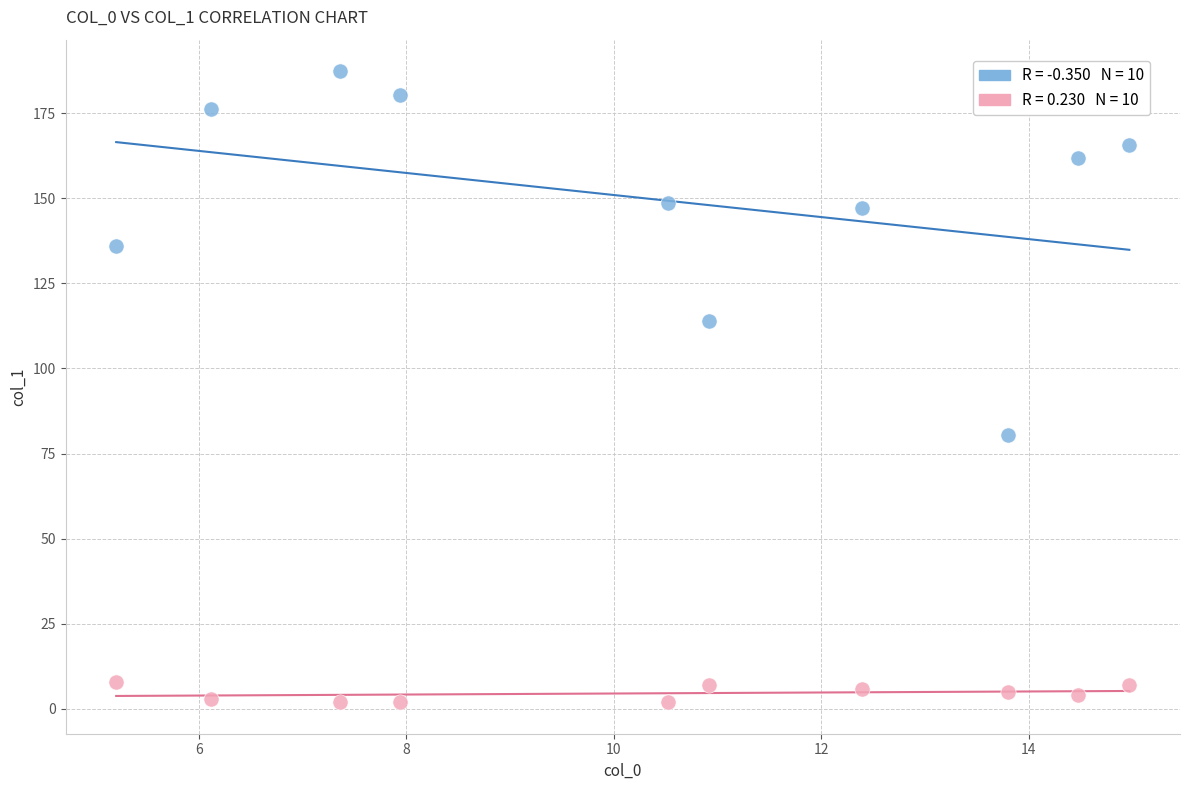

Across all series, what Y value is closest to 94?

80.4